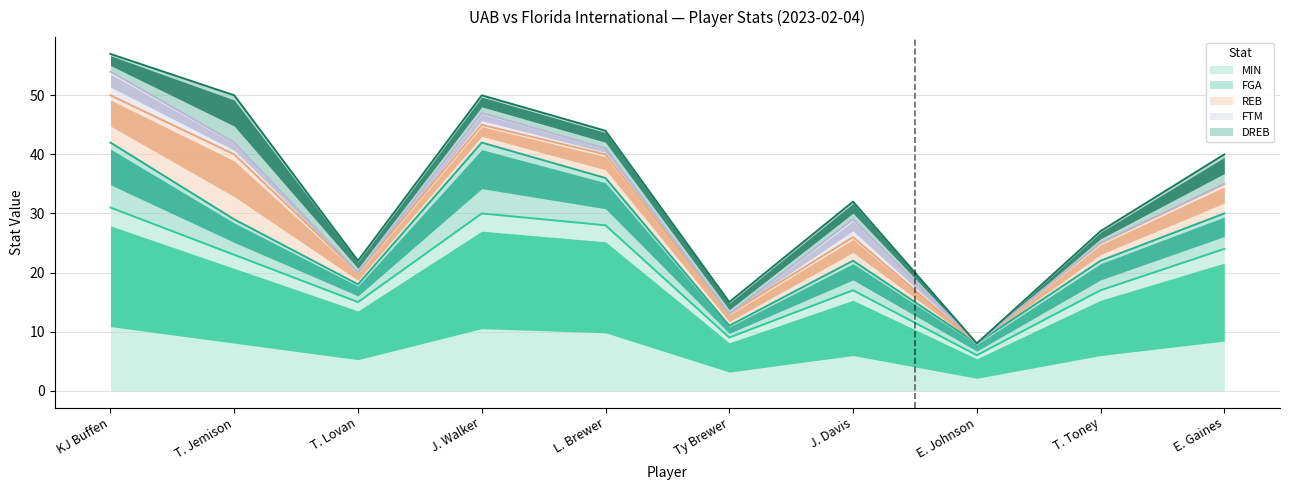

How many values in DREB are above zero?

9